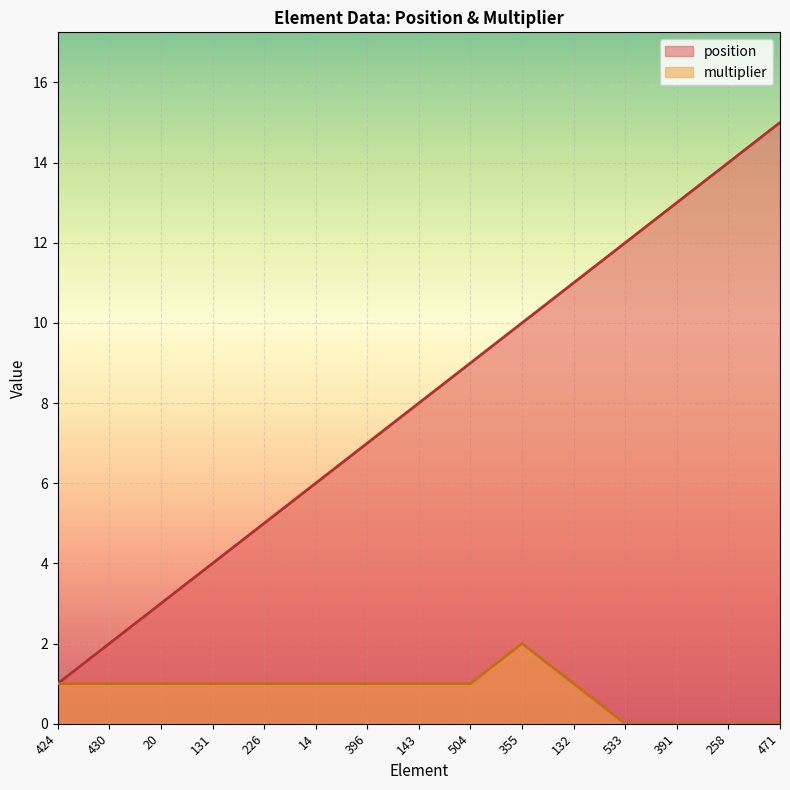

At which label does multiplier reach its peak?

355